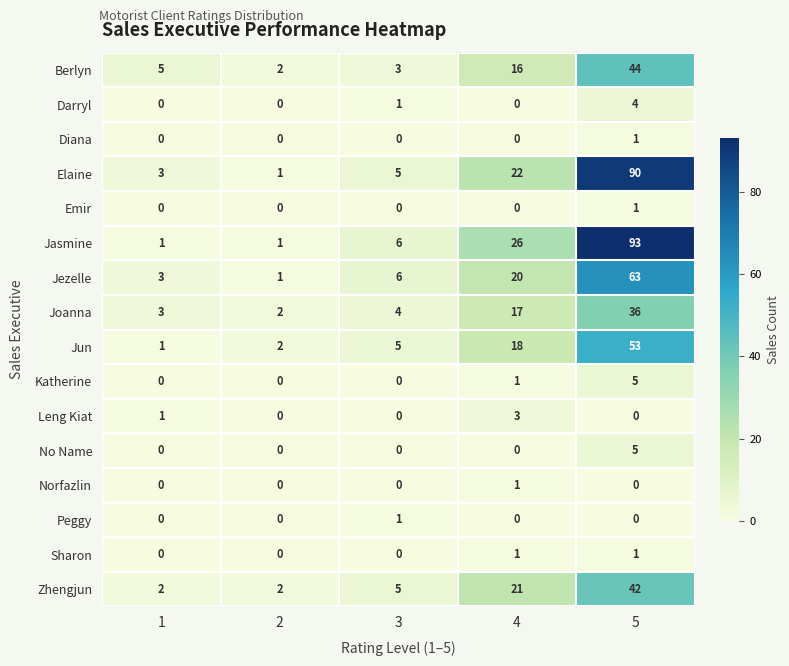

What is the difference between the highest and lowest values at 5?

93